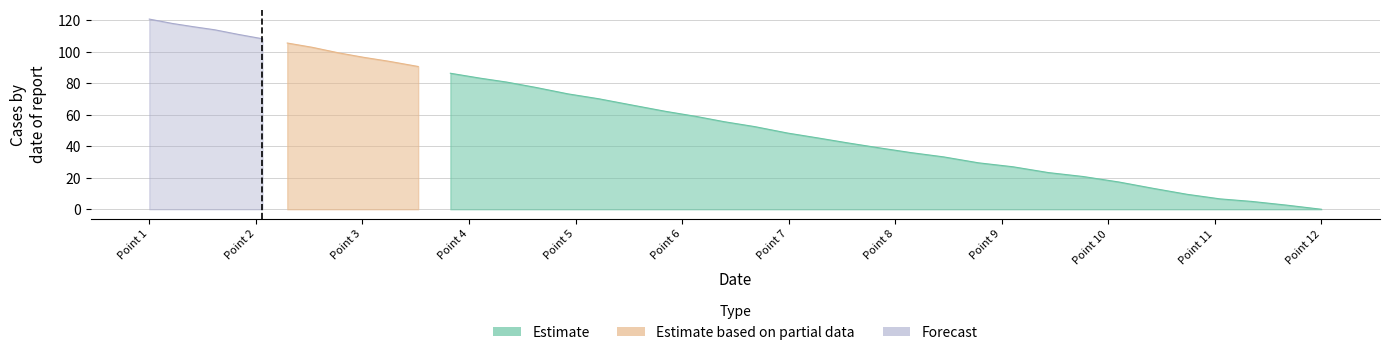

True or false: Estimate based on partial data and Estimate intersect in this chart.

False